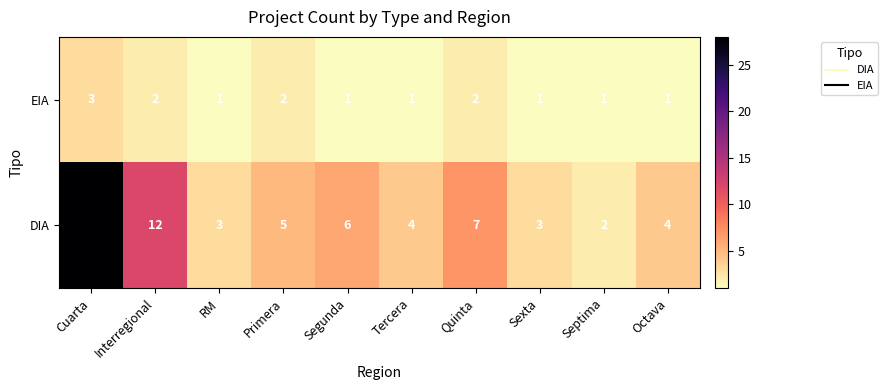

At which category is the sum across all series the highest?

Cuarta